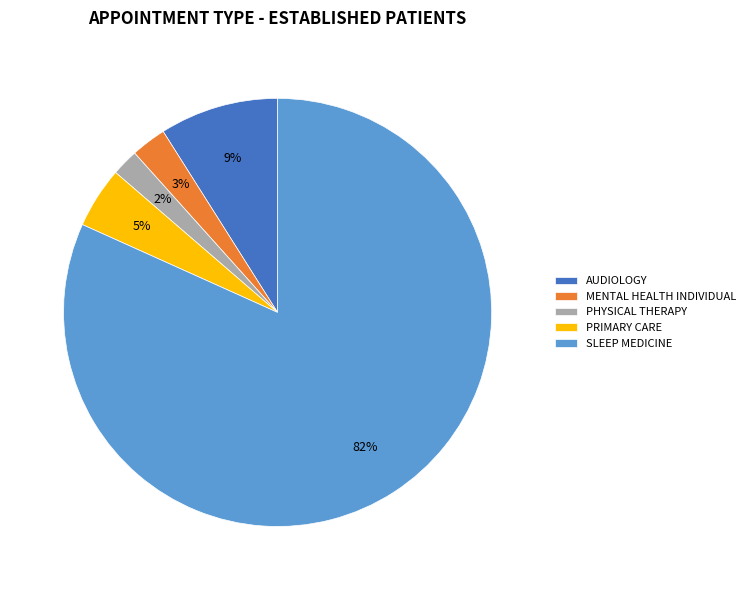

What is the majority slice?

SLEEP MEDICINE